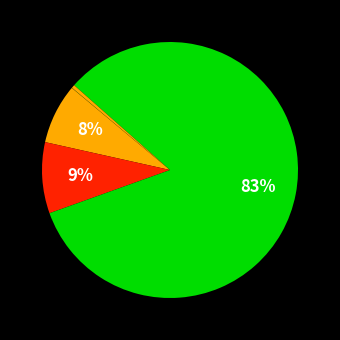

Count the number of slices in the pie.

5